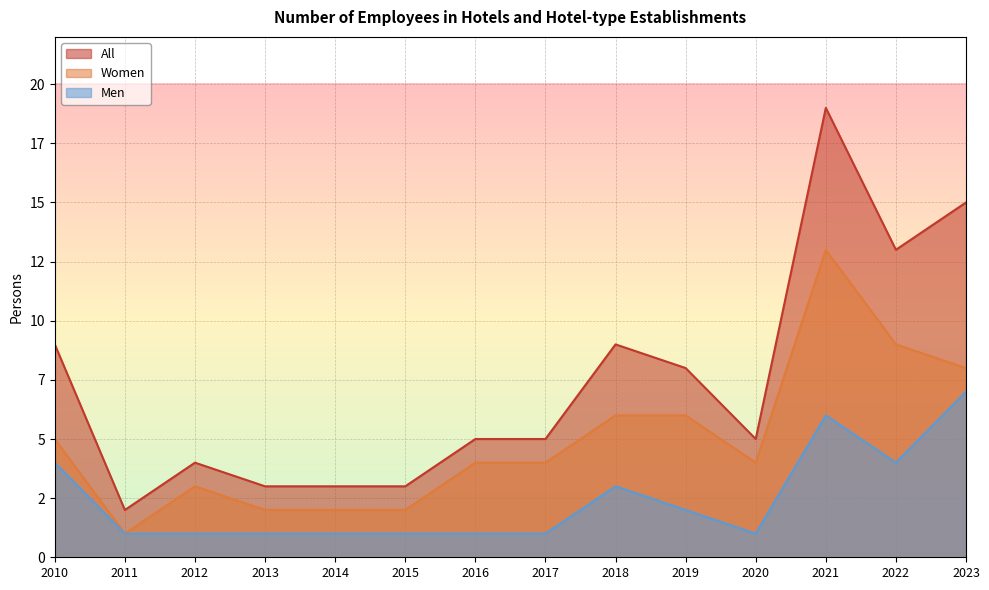

How many lines are shown in the chart?

3